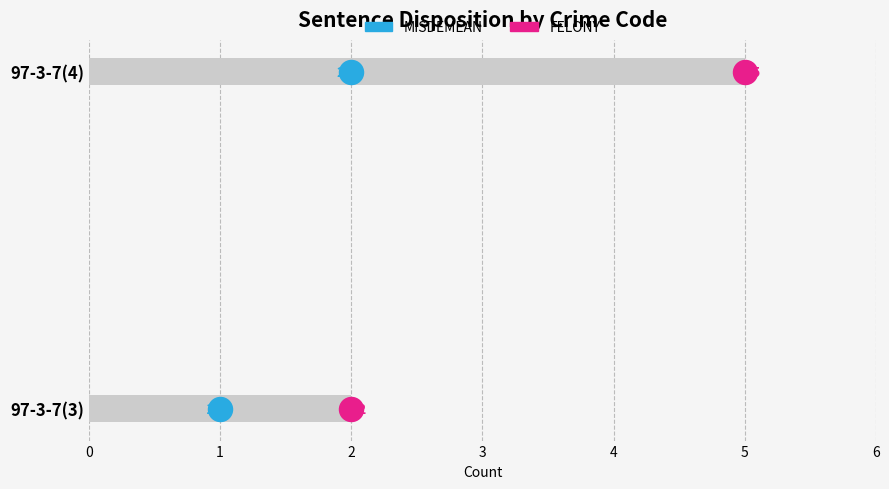

Which series has the largest Y range (max minus min)?

FELONY